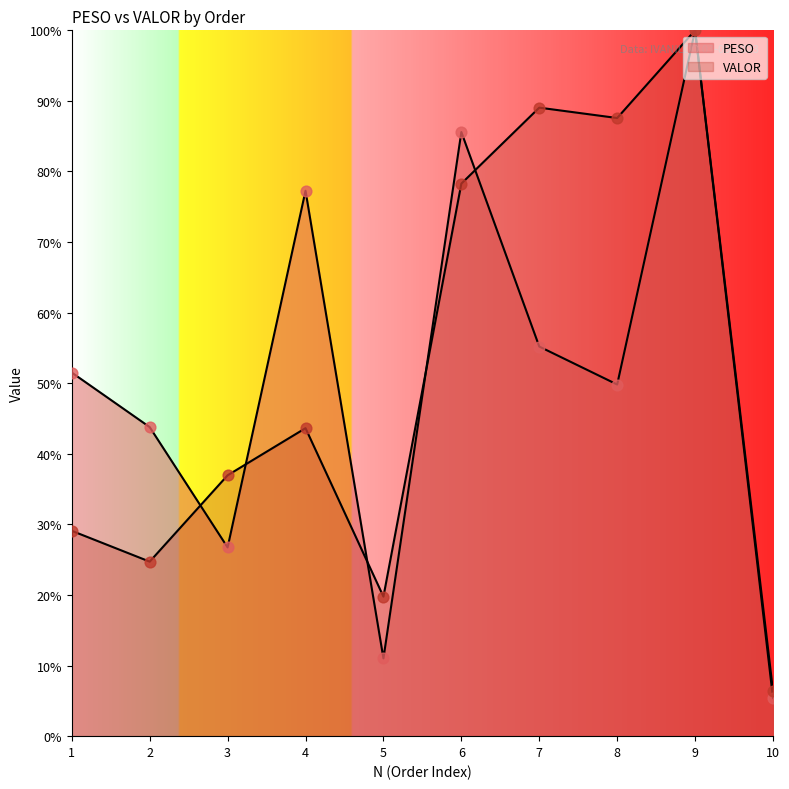

What are all the series names shown in the legend?

PESO, VALOR